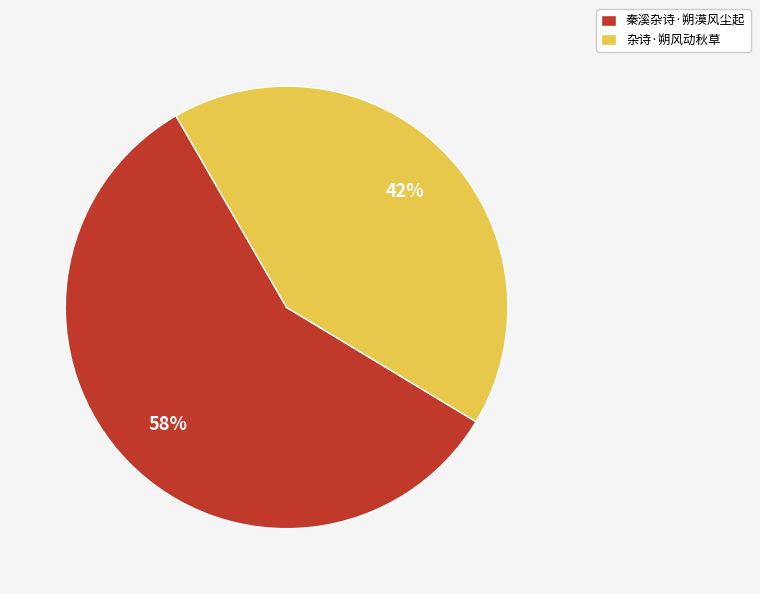

Is there a majority slice in this chart?

Yes